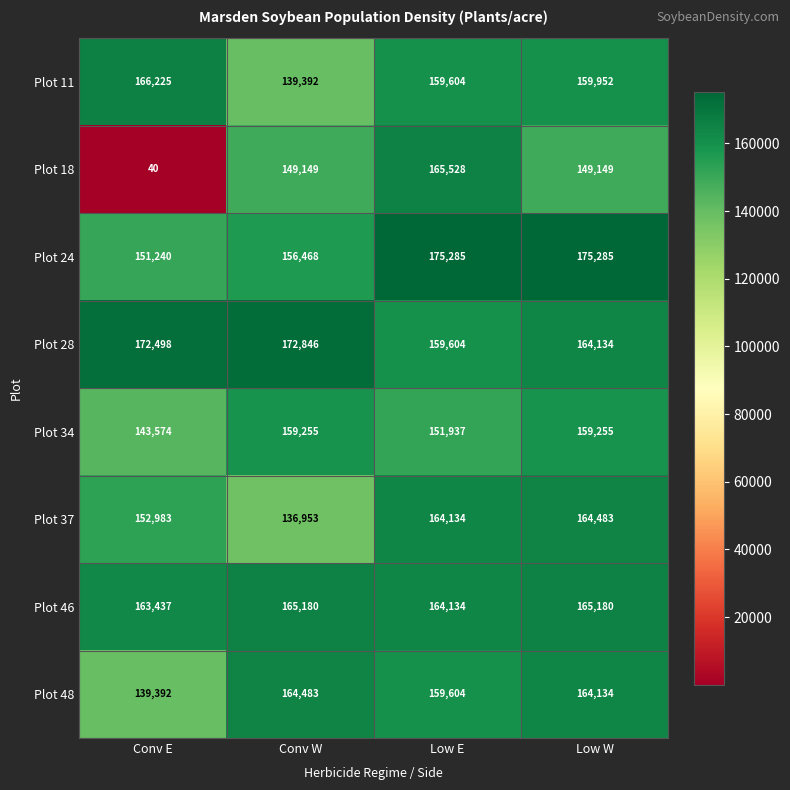

How many distinct data groups are displayed?

8